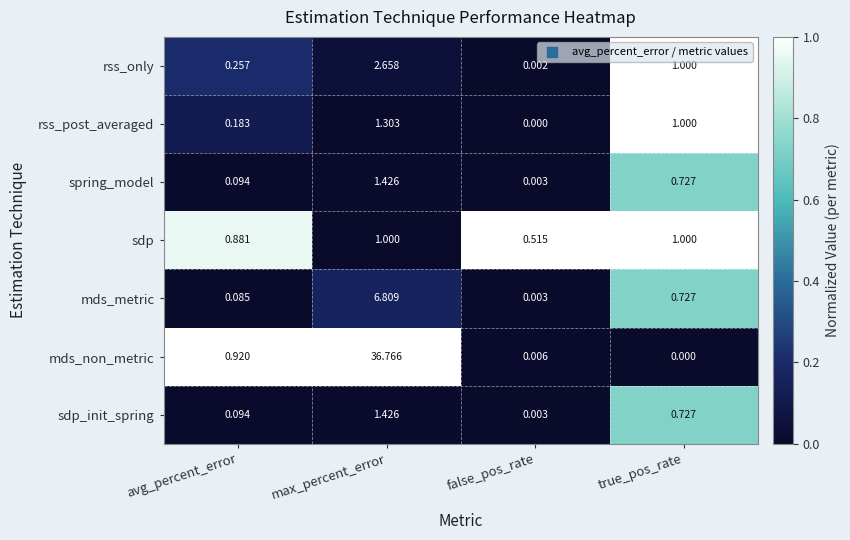

Count the number of data series in this chart.

7